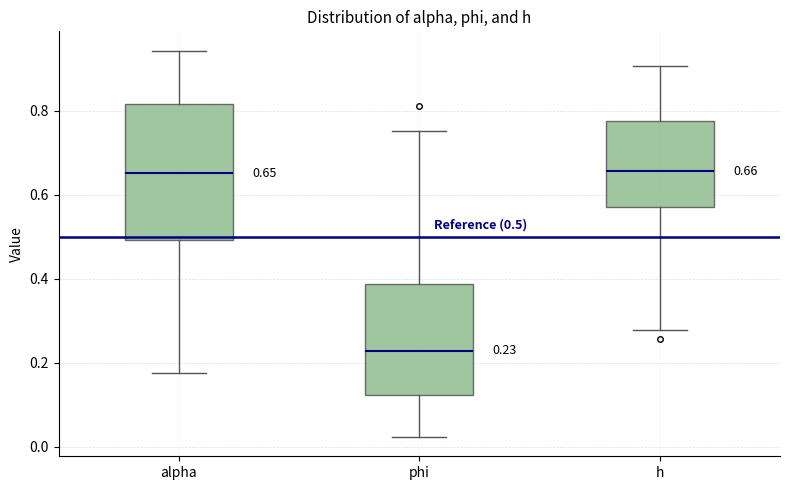

Which box is the tallest, from its lower edge to its upper edge?

alpha